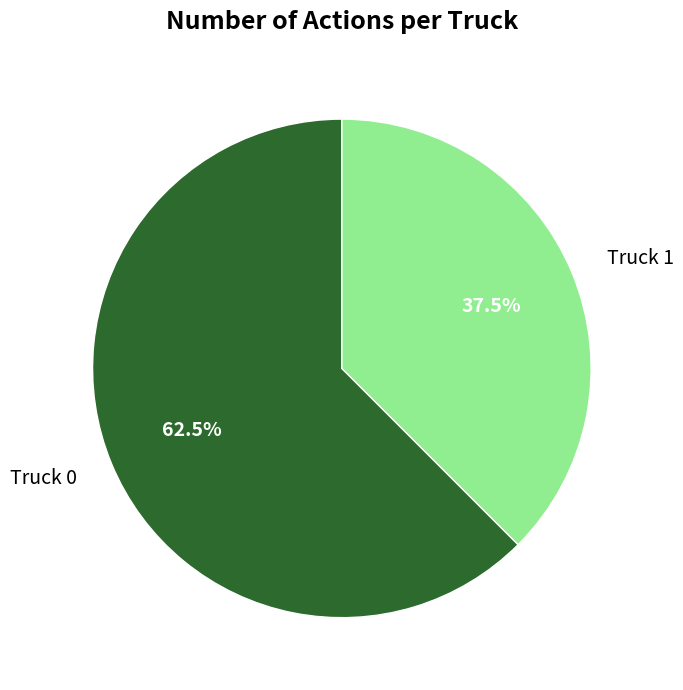

What is the largest slice in the pie chart?

Truck 0